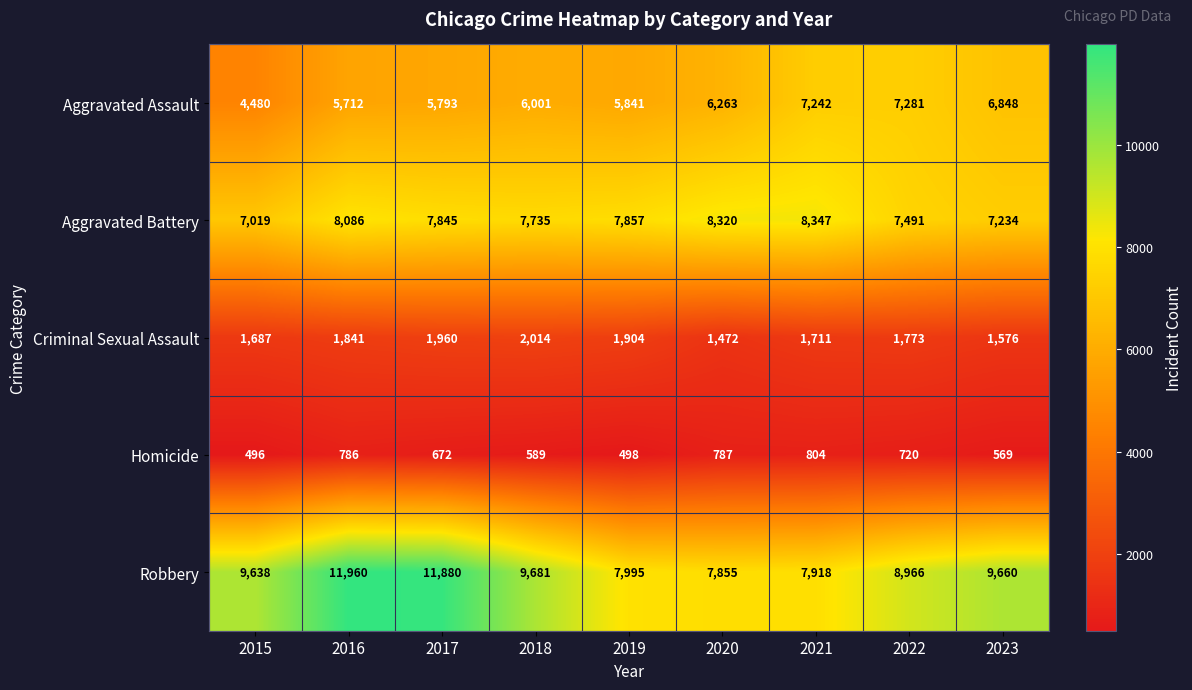

What is the maximum value shown in the chart?

11960